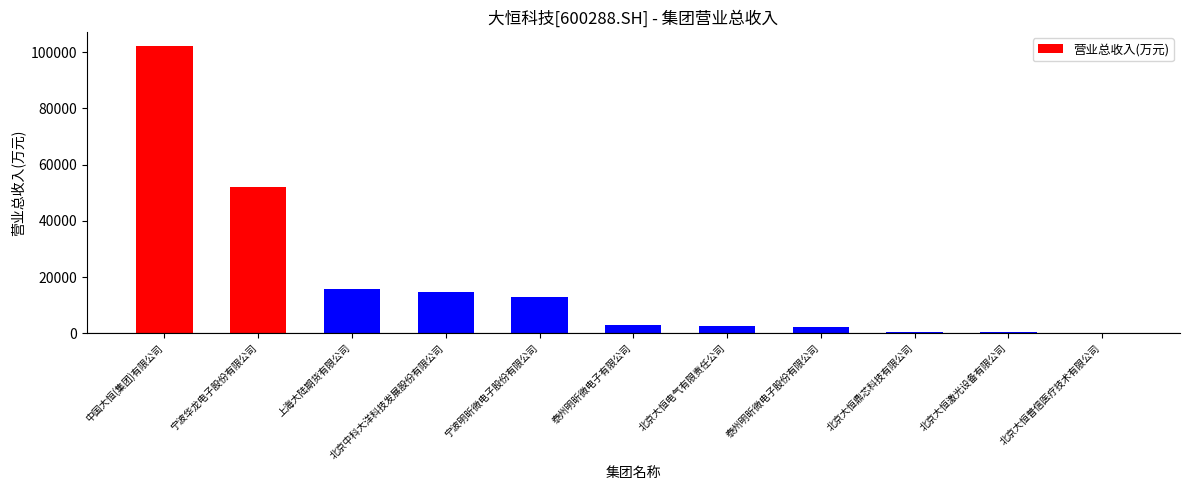

Count the number of data series in this chart.

1